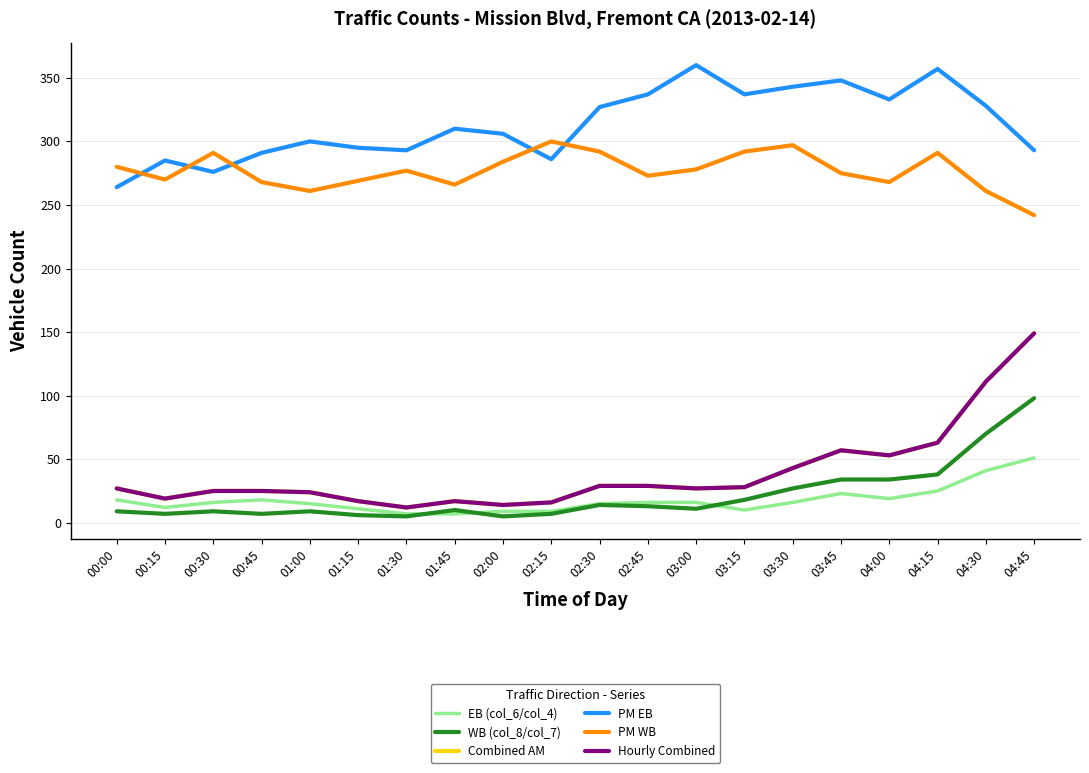

Is the value of Combined AM at 03:45 greater than the value of PM EB at 02:00?

No